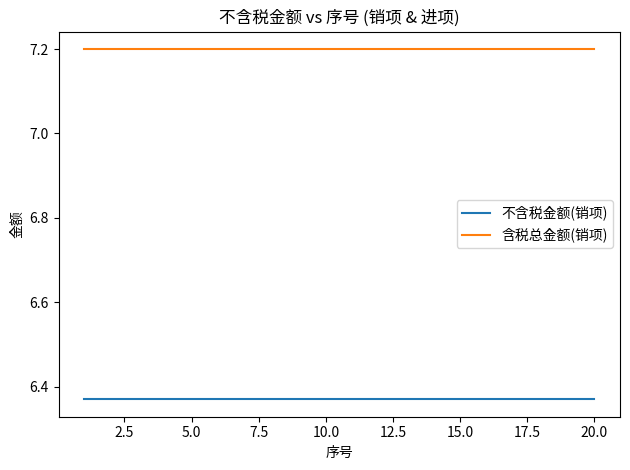

True or false: 含税总金额(销项) and 不含税金额(销项) cross at least once.

False